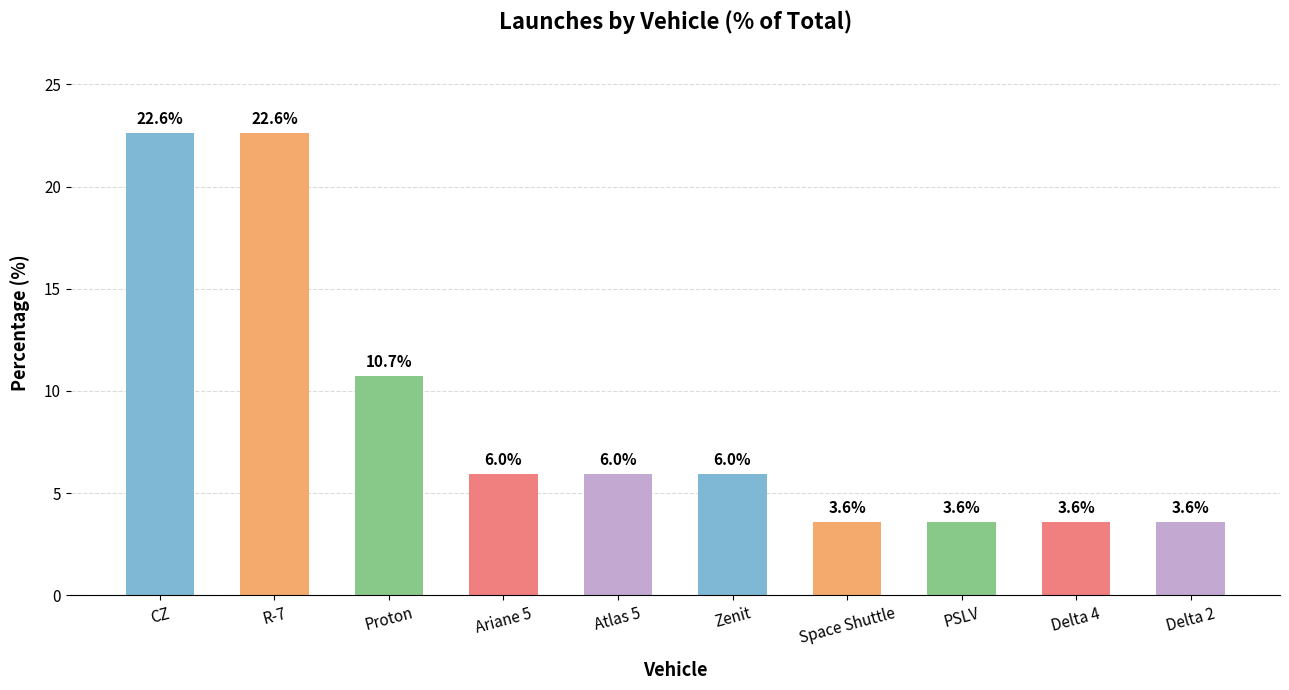

How many distinct data groups are displayed?

1